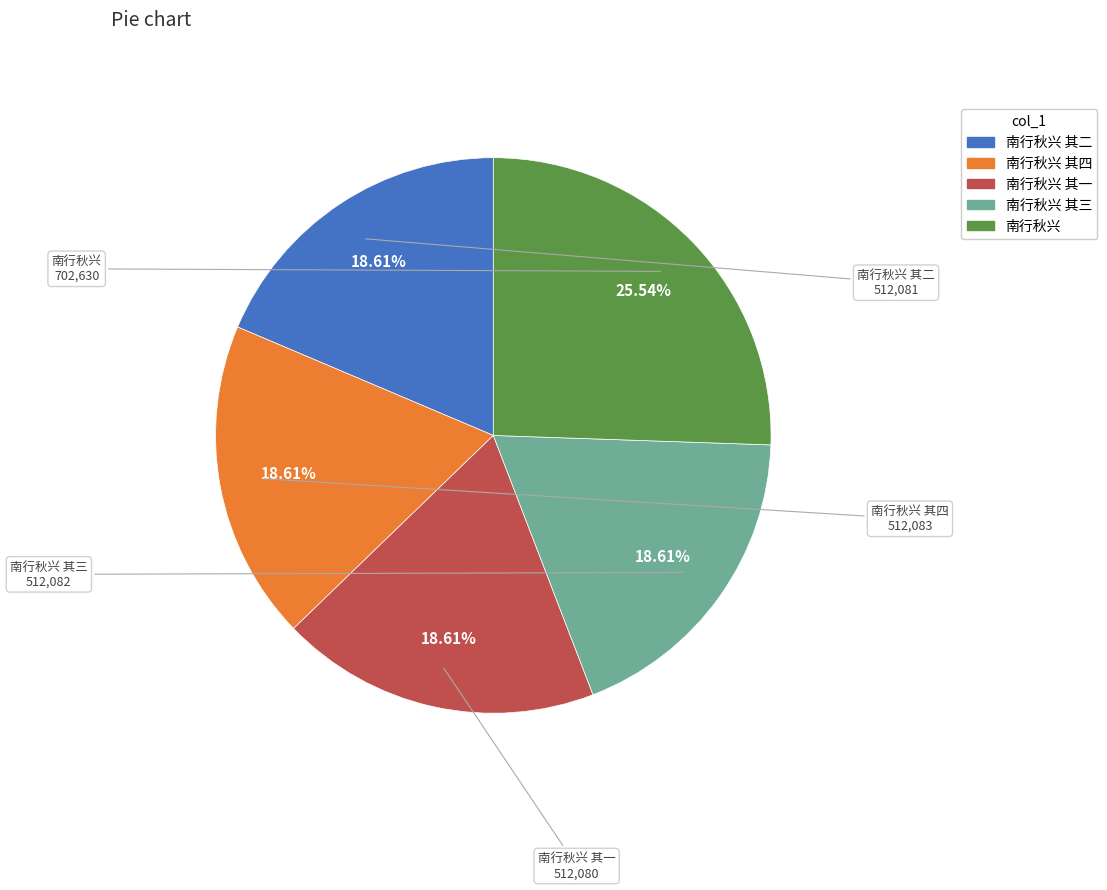

Is there any slice that represents more than half of the pie?

No